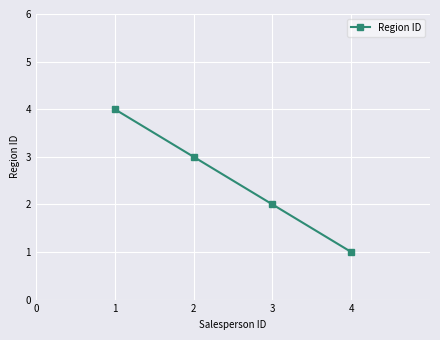

Reading left to right, transcribe all the data shown in this chart.

4	3	2	1